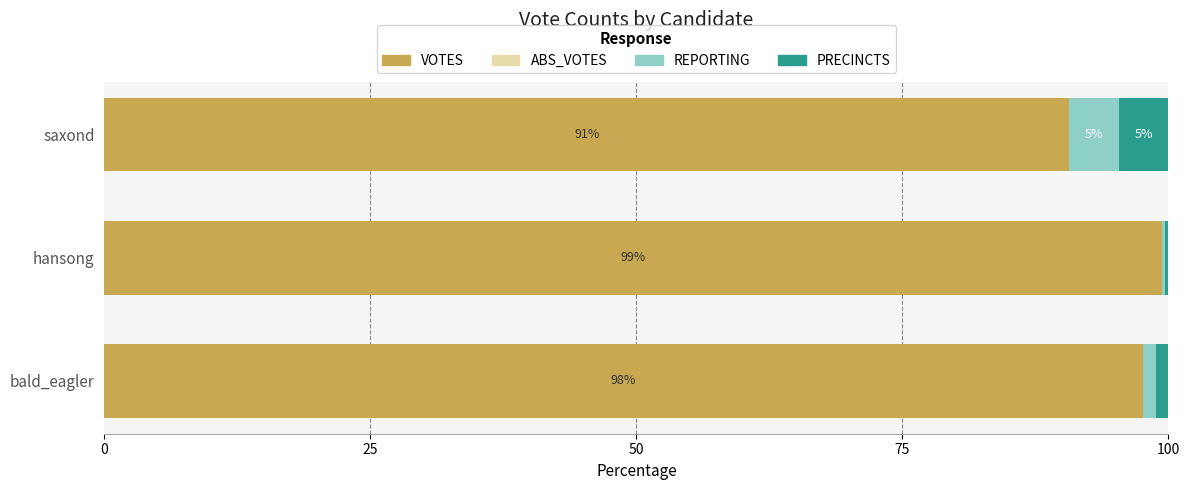

Which category has the highest value in the VOTES series?

hansong